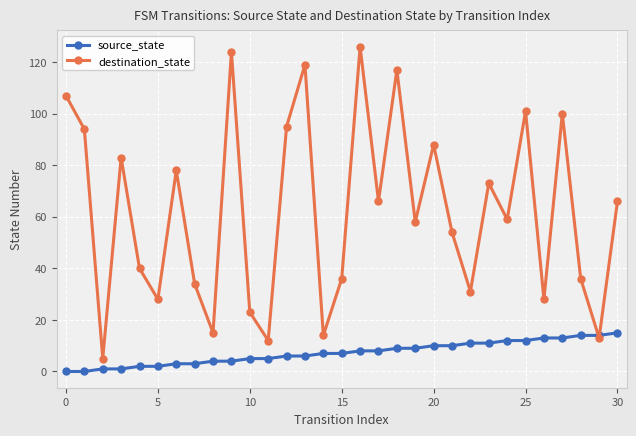

How many intersections are there between source_state and destination_state?

2